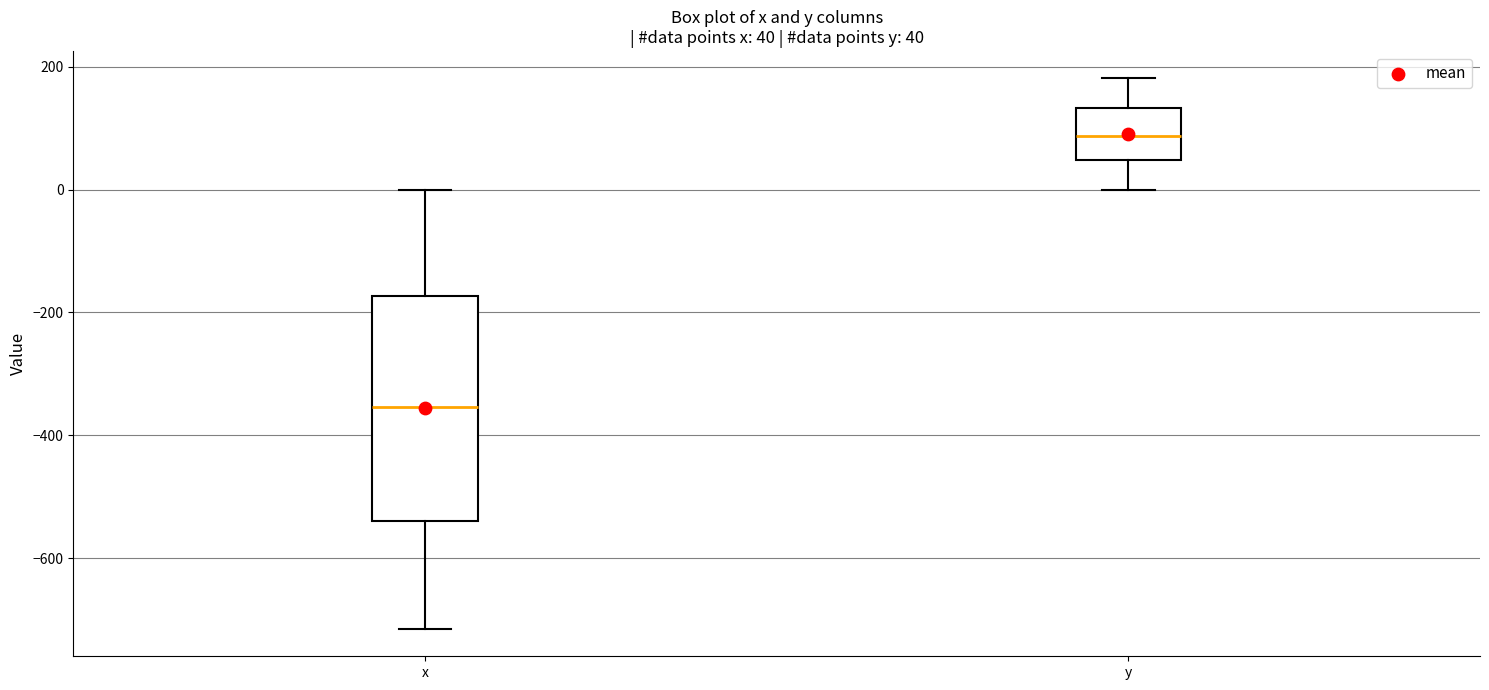

Comparing the boxes themselves (not the whiskers), which one is the tallest?

x